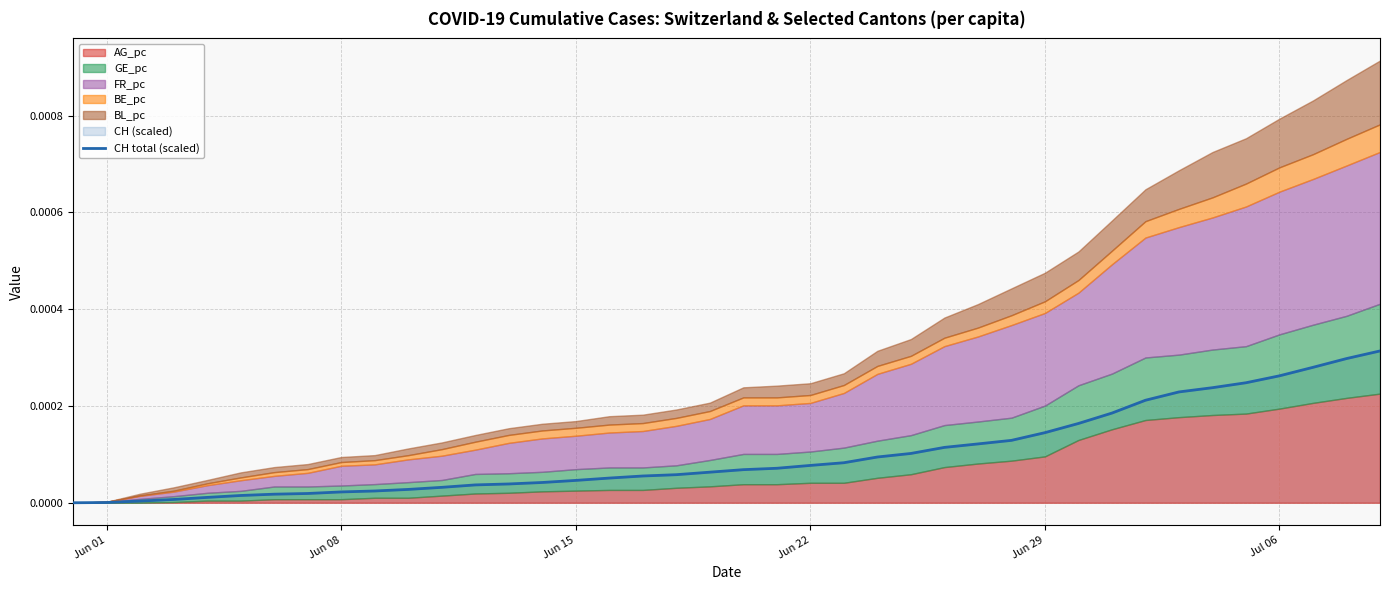

How many lines are shown in the chart?

1